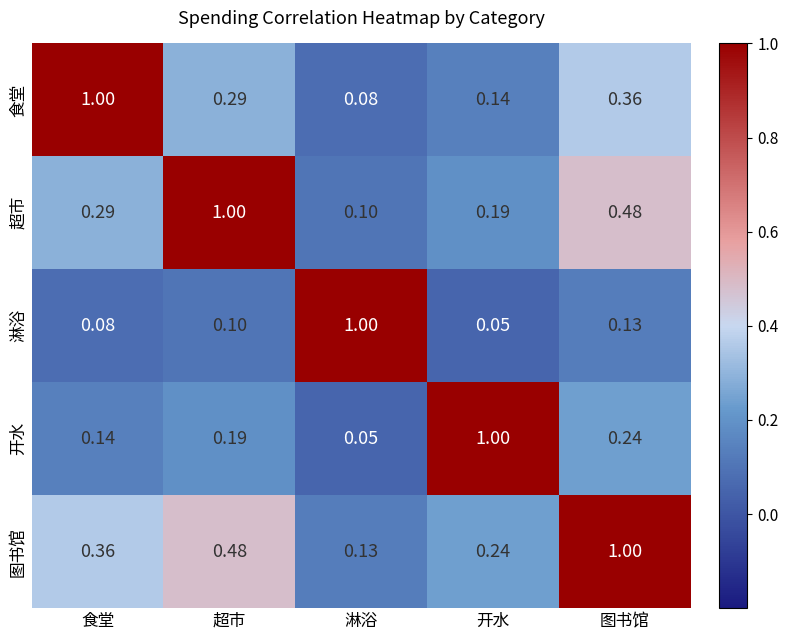

Where is 图书馆 nearest to the value 0?

淋浴